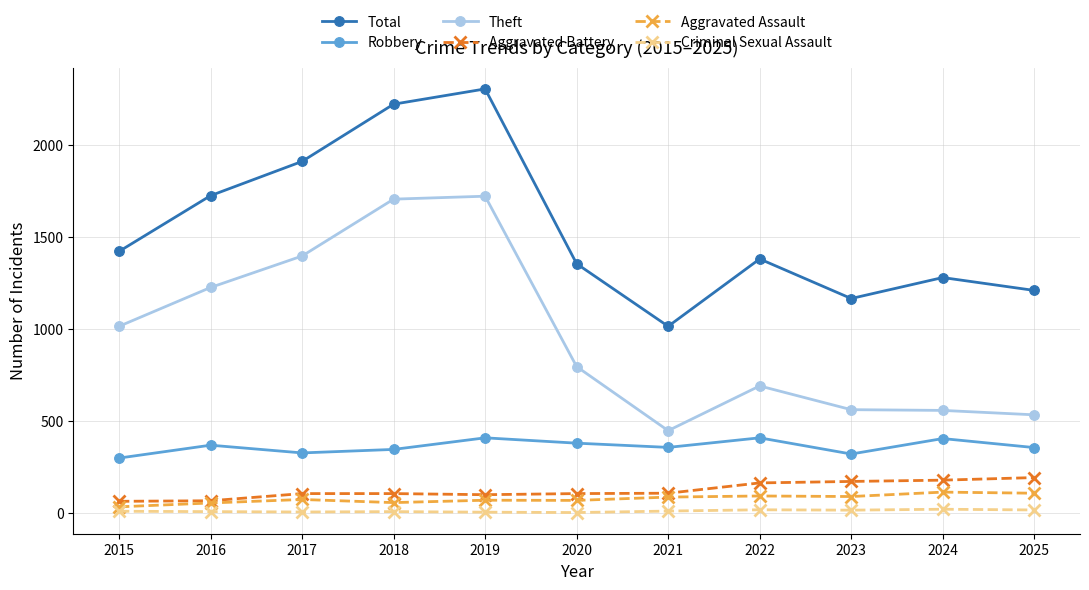

Which series has the largest total across all categories?

Total